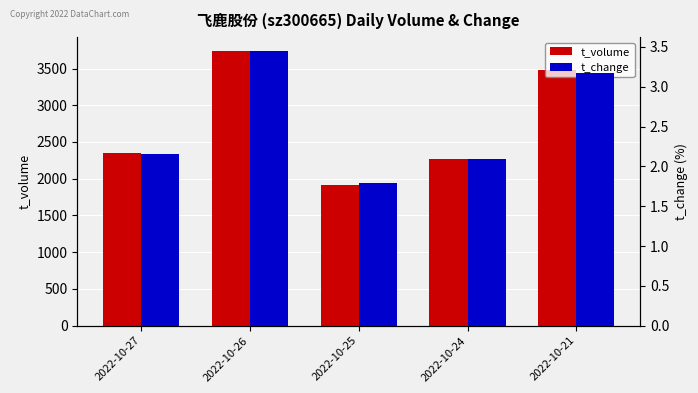

Which has a higher value, 2022-10-21 or 2022-10-26?

2022-10-26